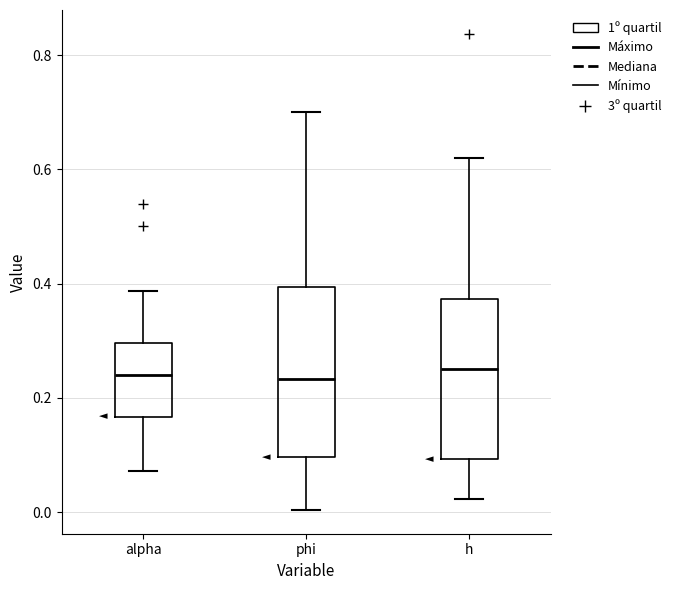

Where does the median line of the box for phi sit on the y-axis? The values are not printed on the chart, so give them approximately, as read against the axis.

0.24